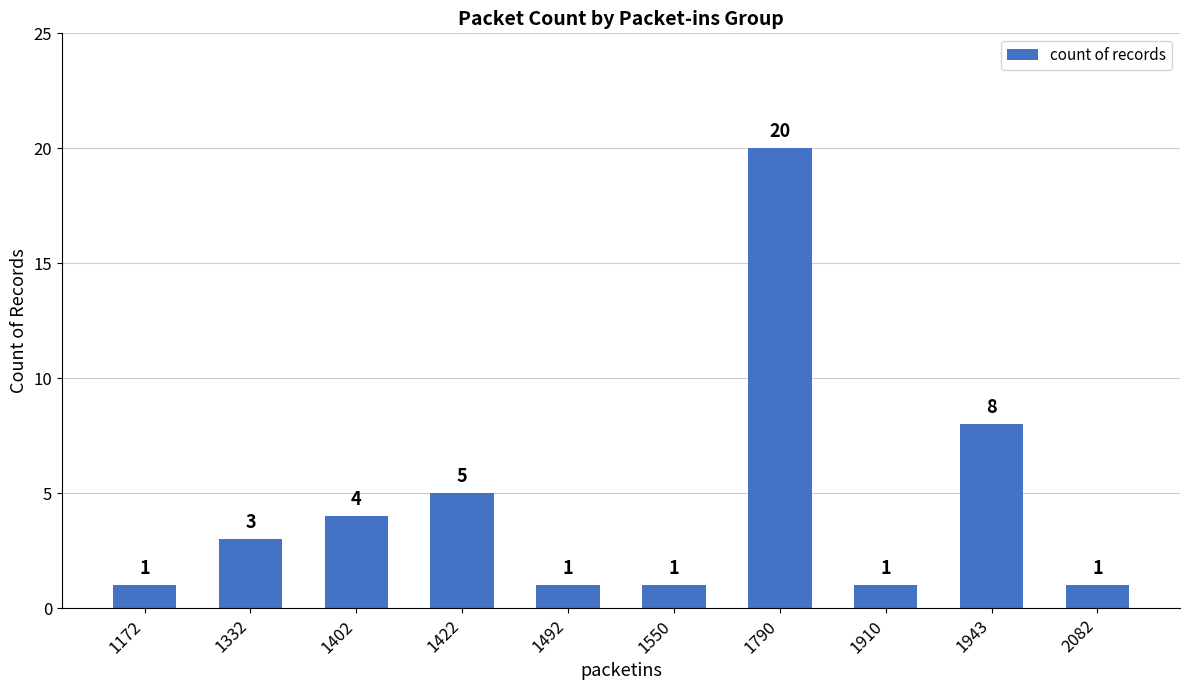

Approximately how many times larger is the value at 1790 compared to 1402?

5.0